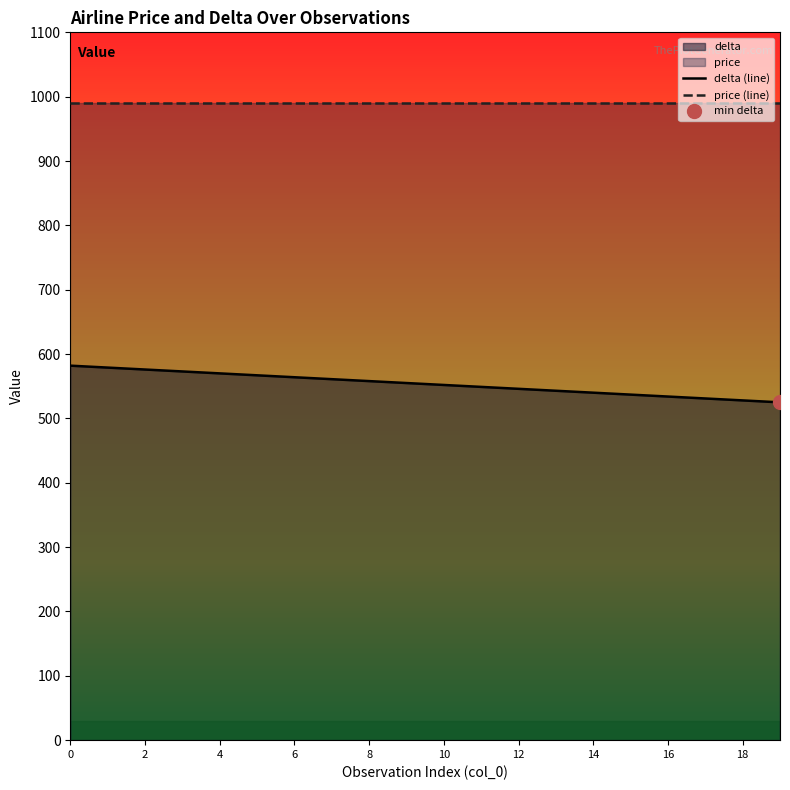

What is the maximum value for delta (line)?

582